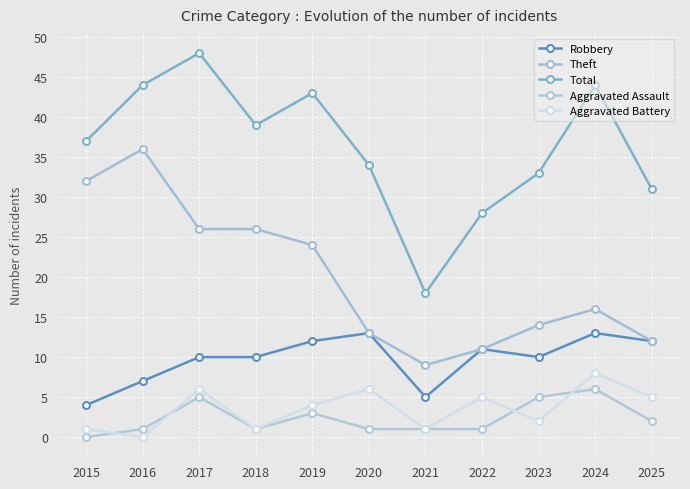

Is it true that Theft equals 36 at 2017?

False